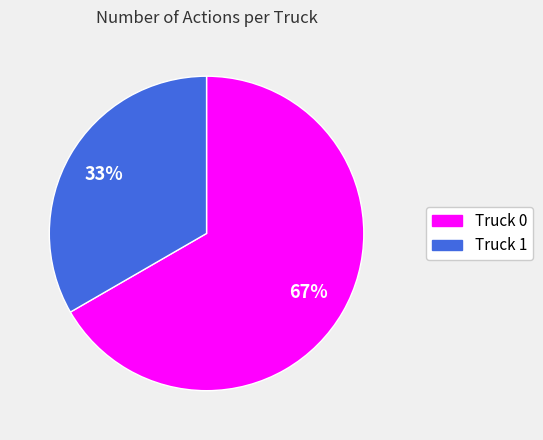

How many slices are in this pie chart?

2